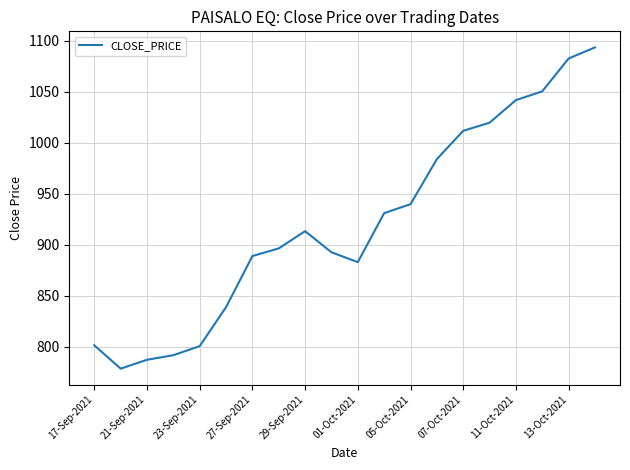

How many lines are shown in the chart?

1